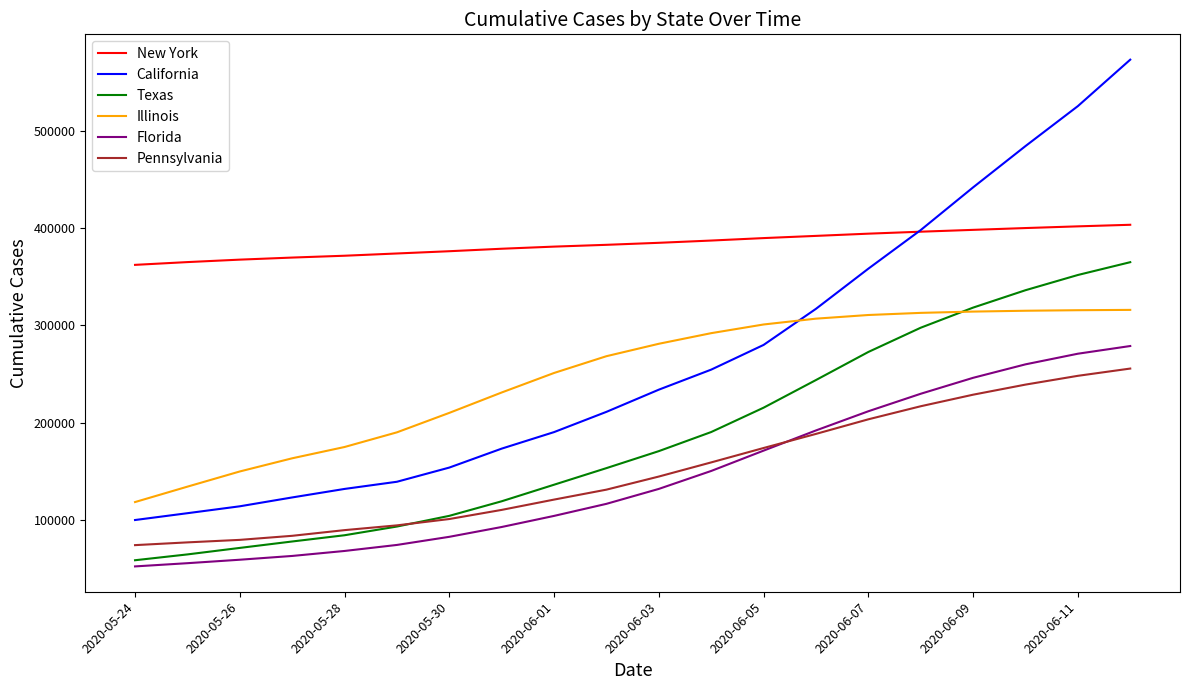

True or false: Pennsylvania and Illinois intersect in this chart.

False